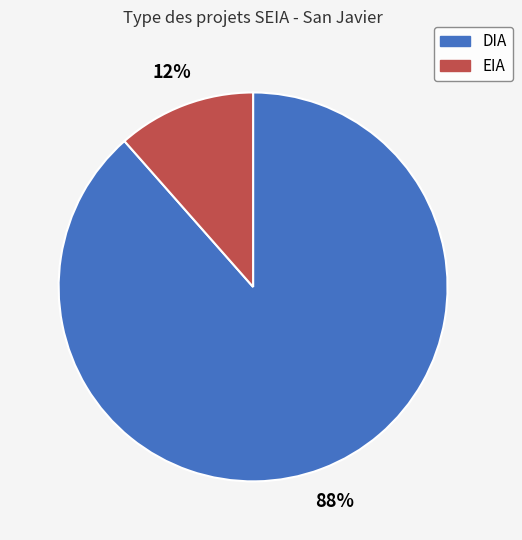

Count the number of slices in the pie.

2